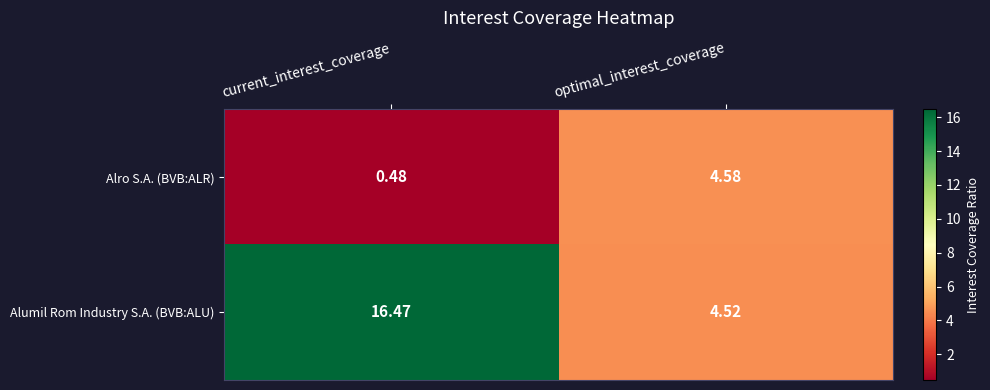

Which category has the highest value across all series?

current_interest_coverage